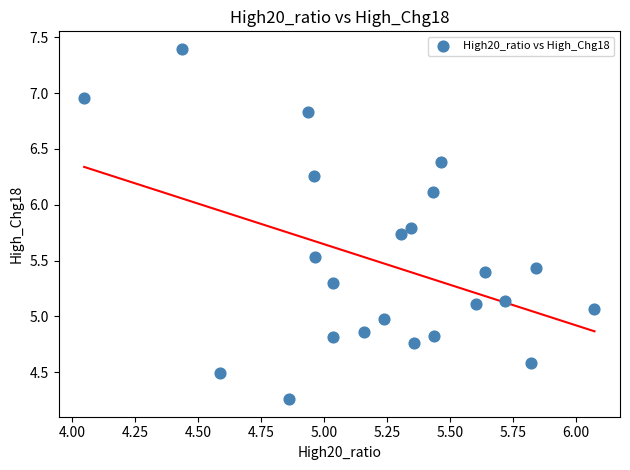

What is the range of X values (max minus min)?

2.0